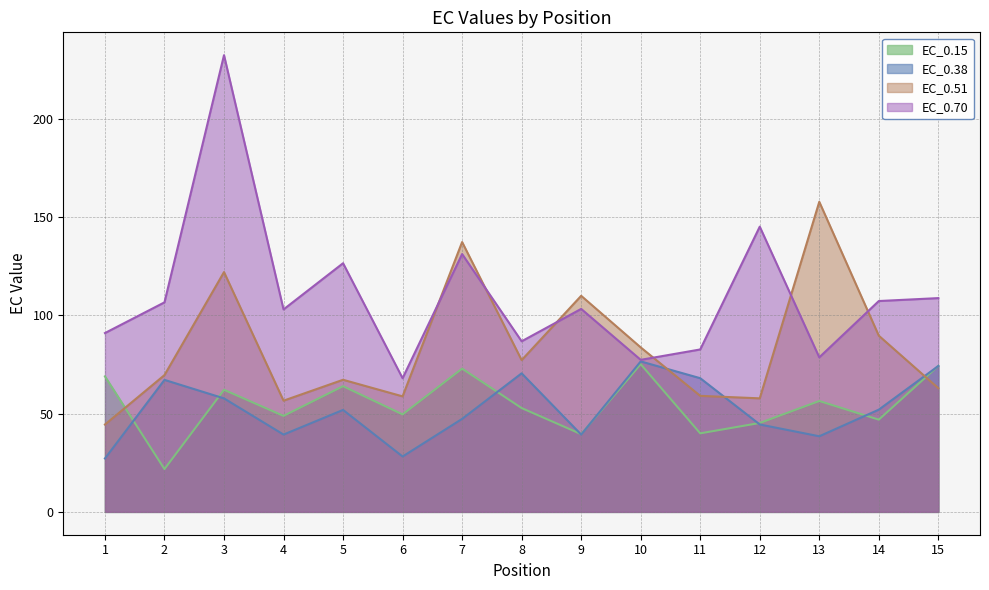

What is the sum of all EC_0.15 values?

818.2